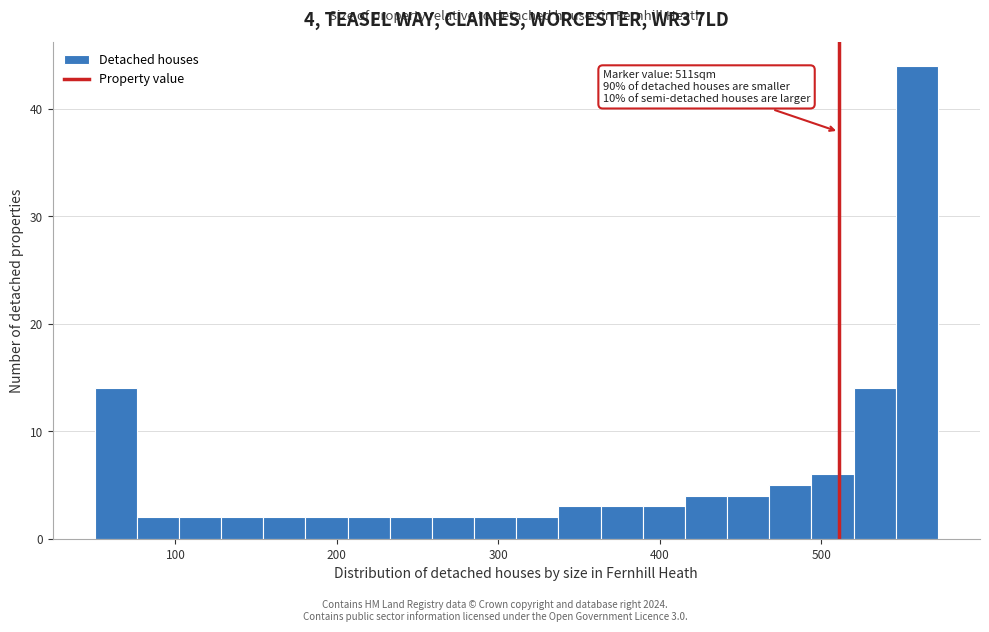

Around what value on the x-axis is the tallest bar? Give the approximate position of its centre, as read against the axis.

560